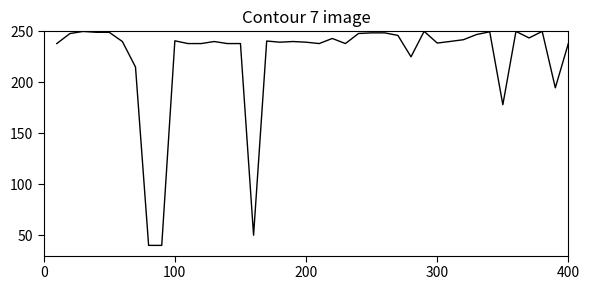

Does the chart display data point markers on the line(s)?

No